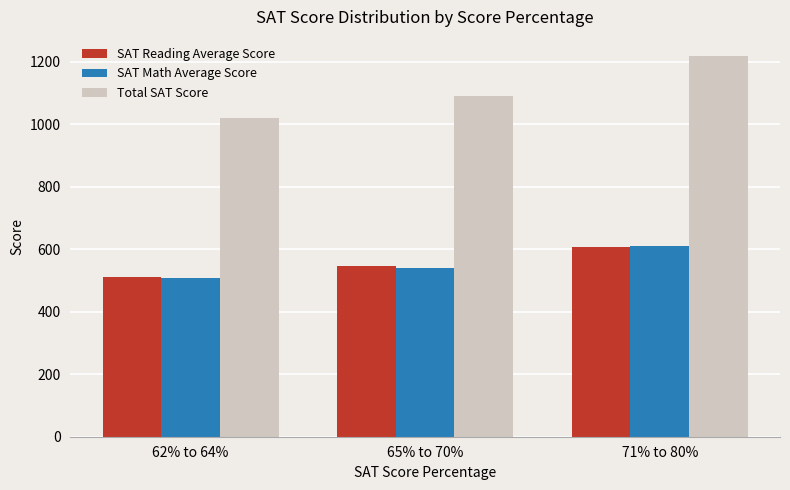

True or false: SAT Math Average Score has a value of 610.4 at 71% to 80%.

True